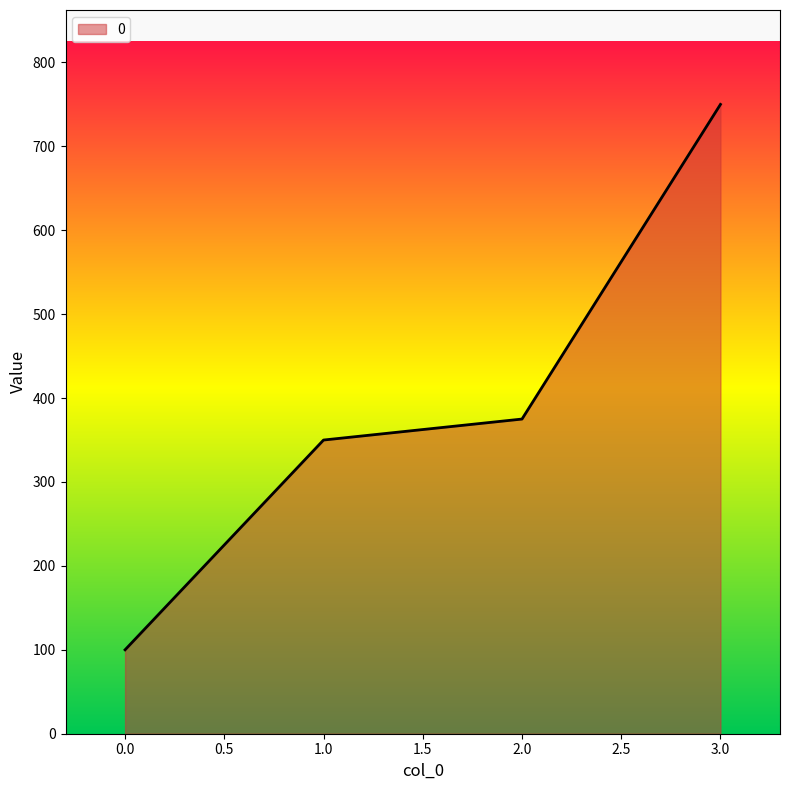

What is the approximate value at 2.0?

375